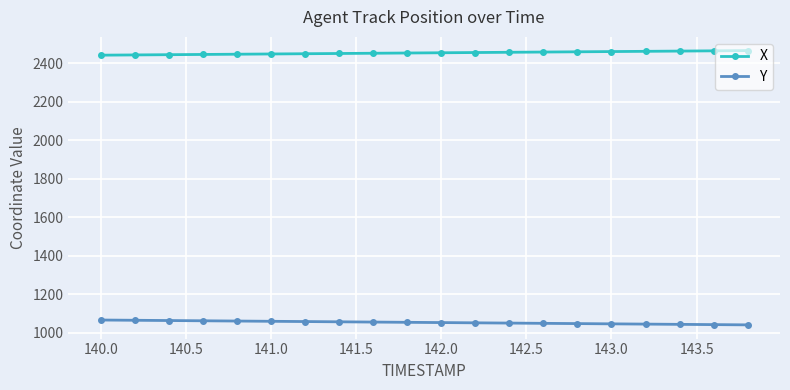

At how many categories does at least one series exceed 2298?

20